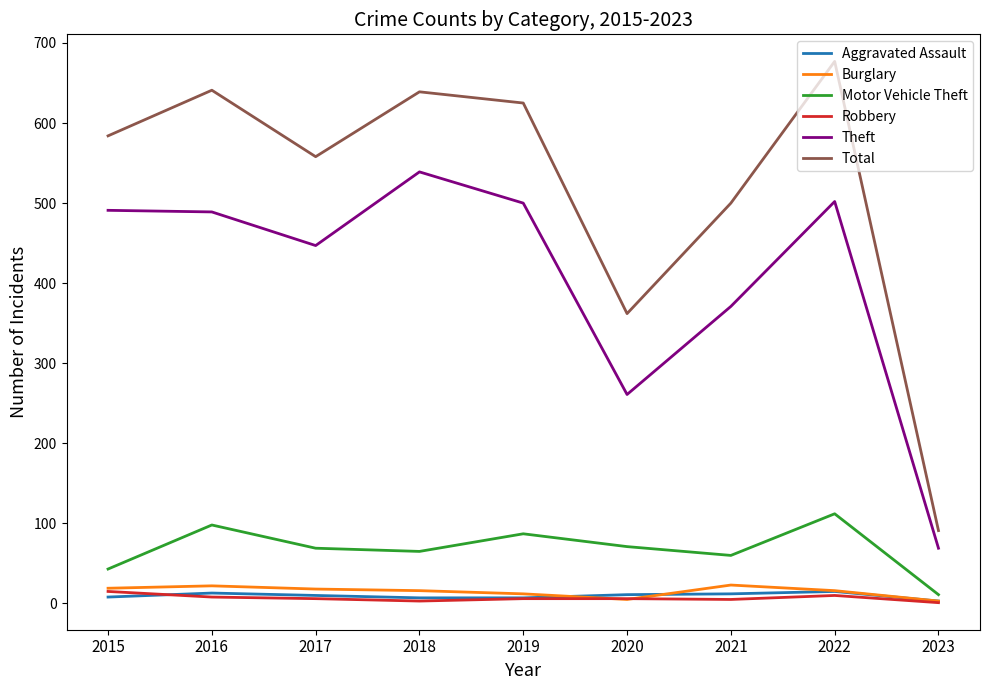

What is the minimum value for Total?

91